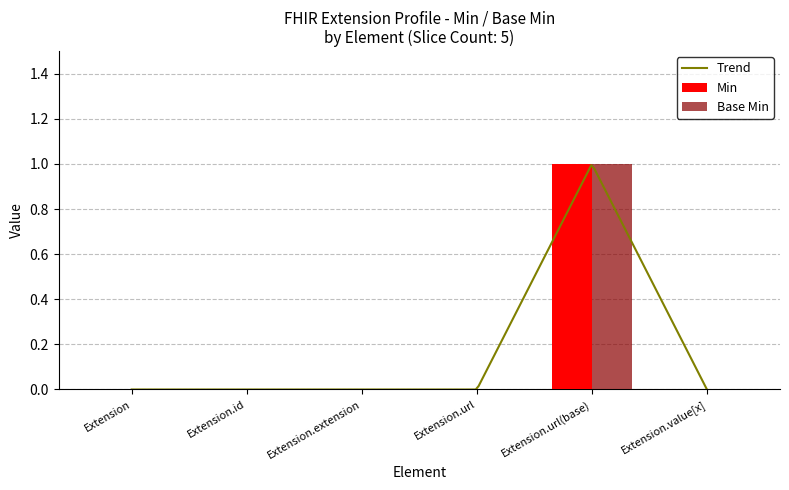

What position from the left is Extension.url?

4